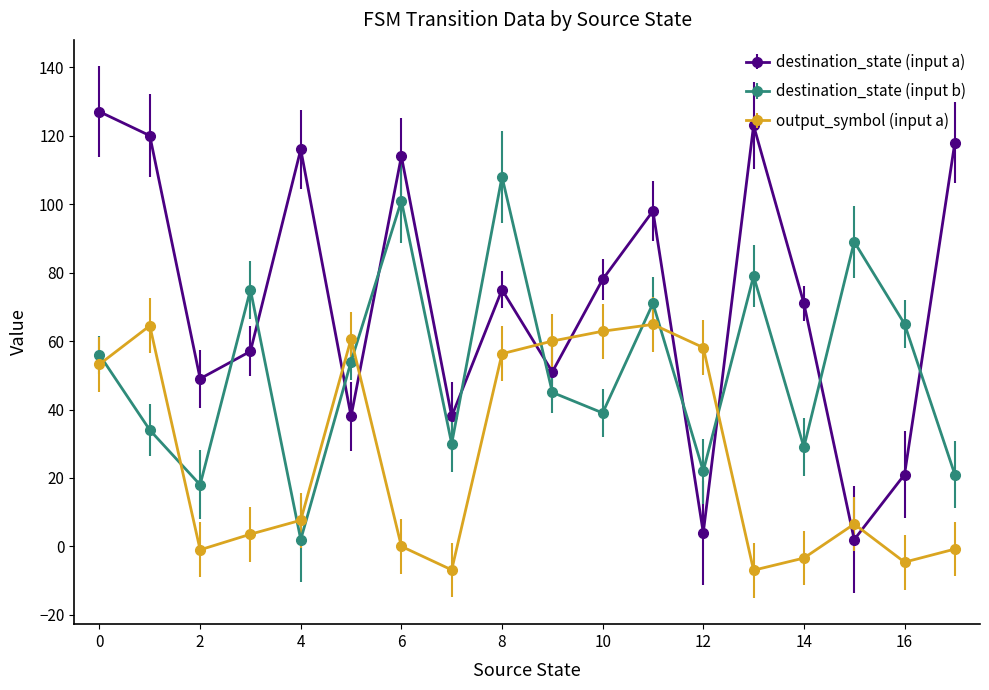

True or false: output_symbol (input a) and destination_state (input b) cross at least once.

True